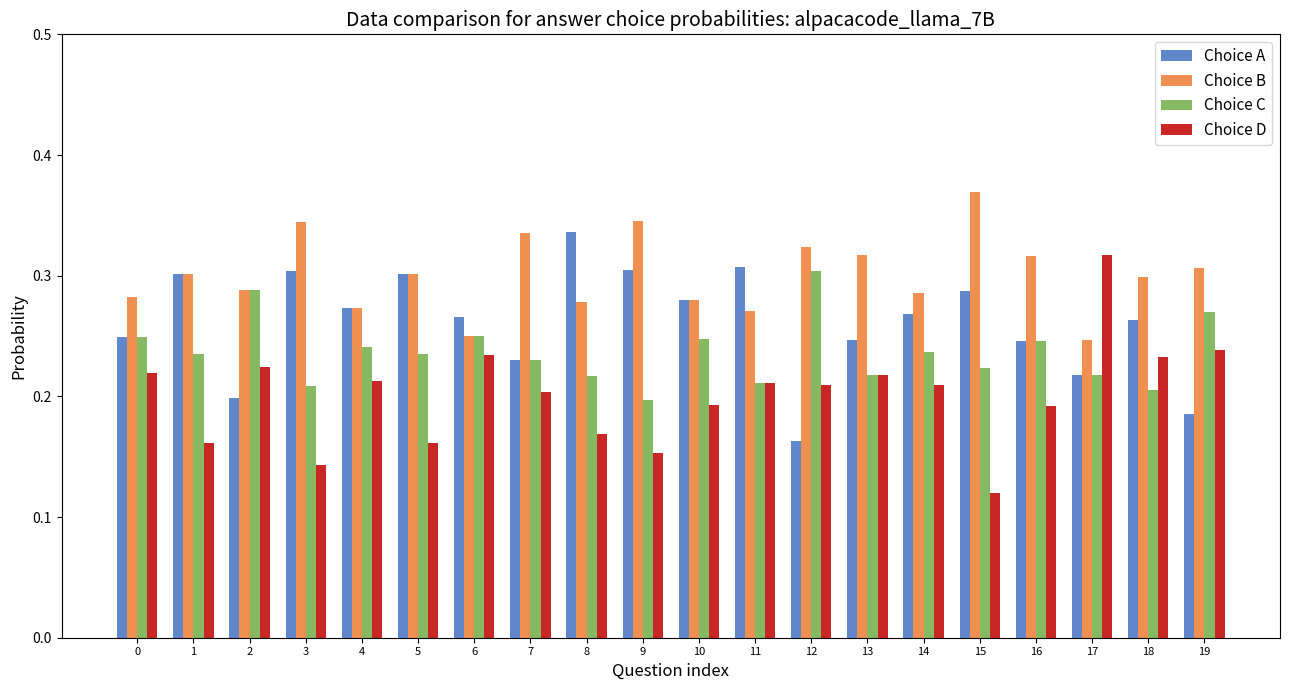

What are all the series names shown in the legend?

Choice A, Choice B, Choice C, Choice D